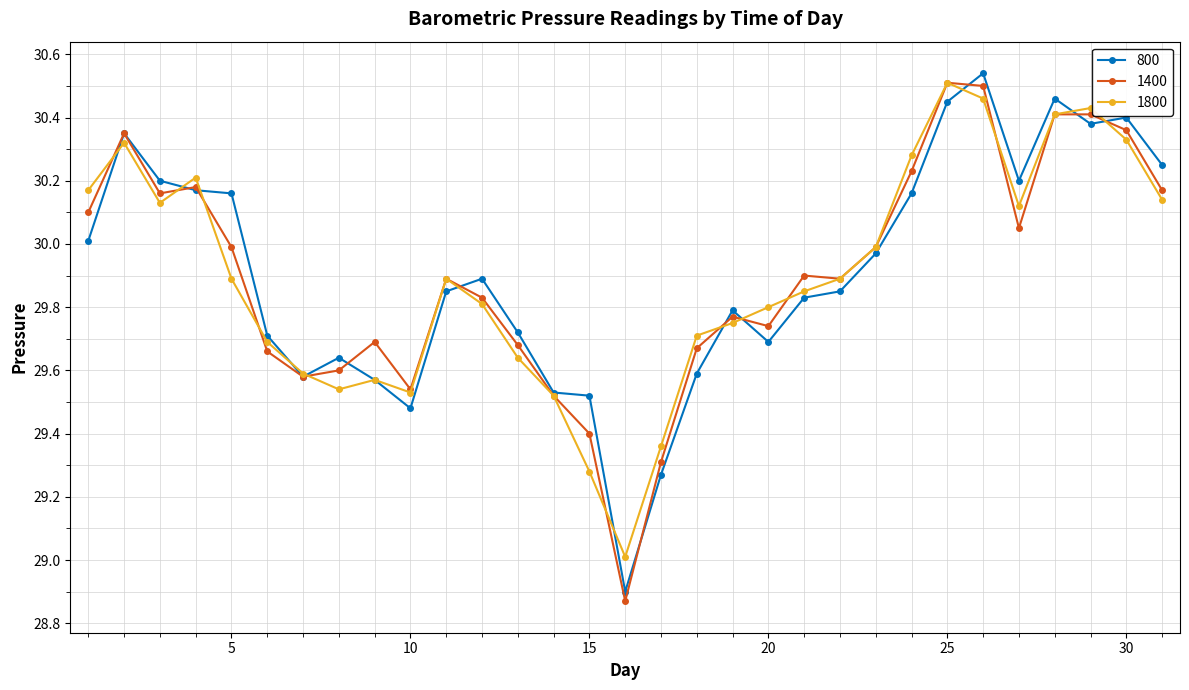

How many series are shown in this chart?

3